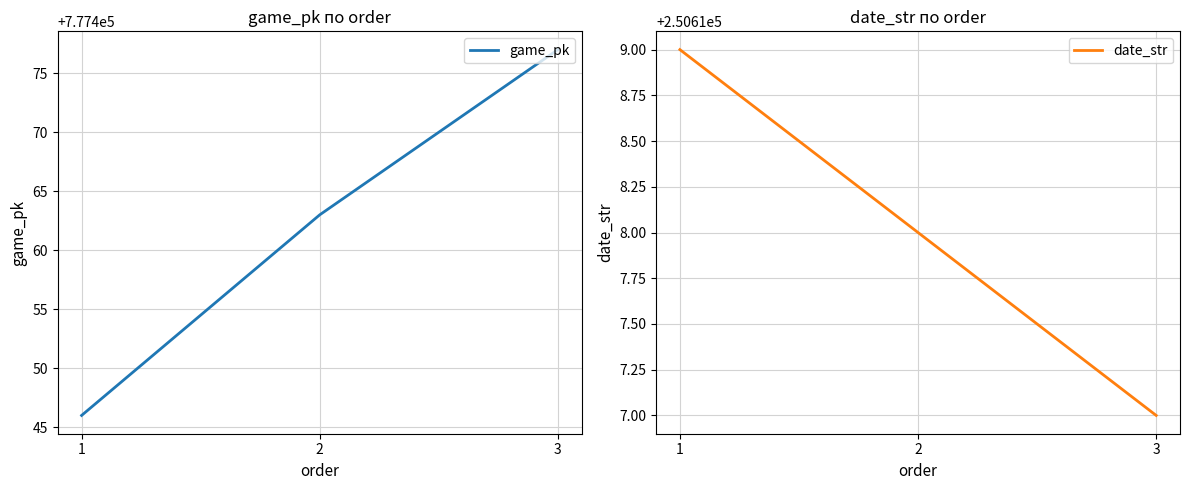

Is it true that date_str equals 141314 at 3?

False